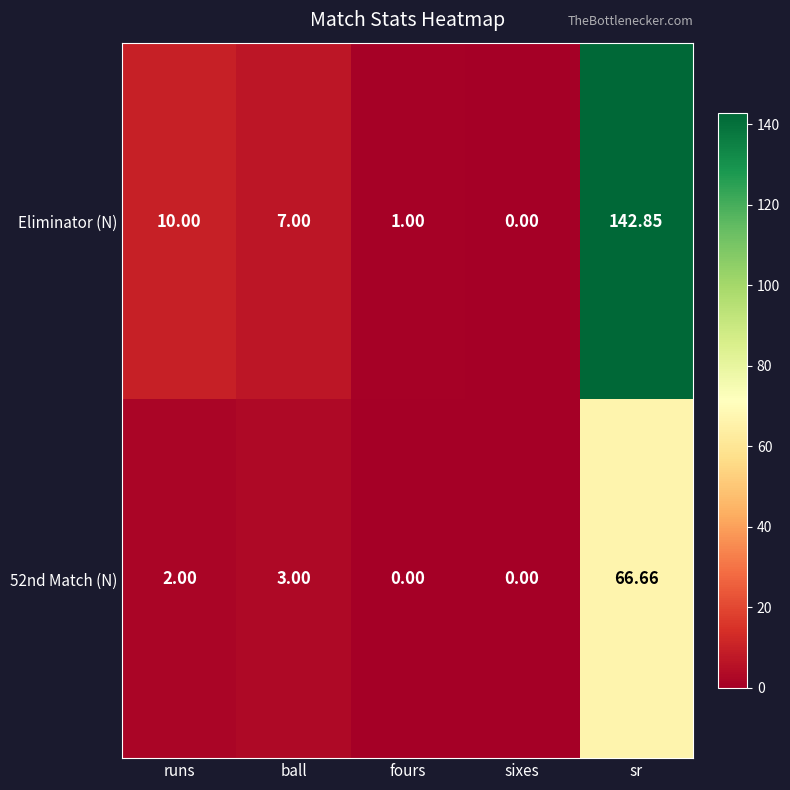

Where is 52nd Match (N) nearest to the value 33?

ball